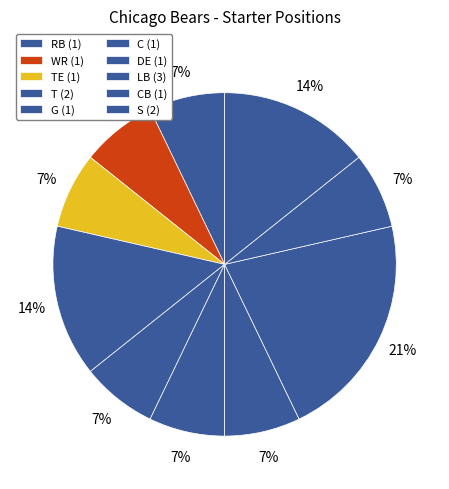

Count the number of slices in the pie.

10